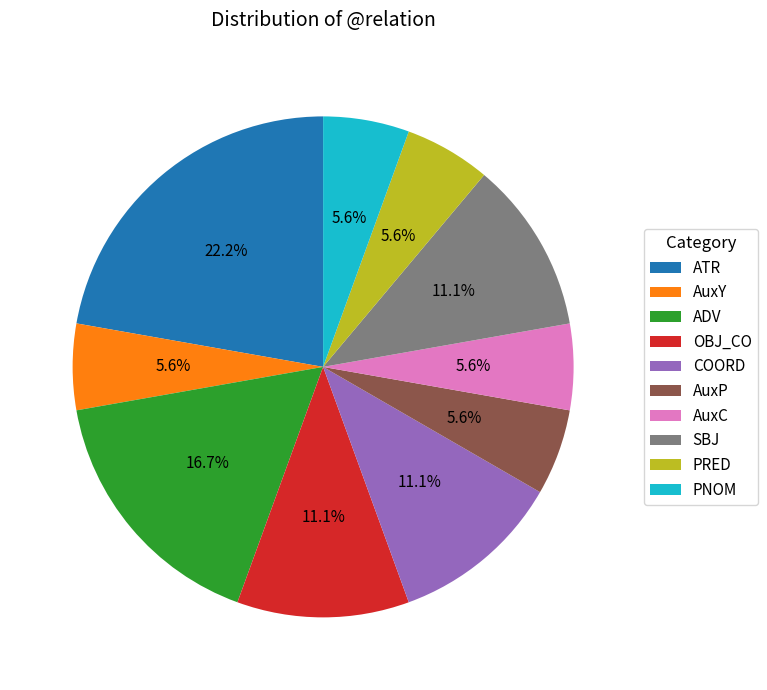

Is it true that ATR is 35% of the pie?

False